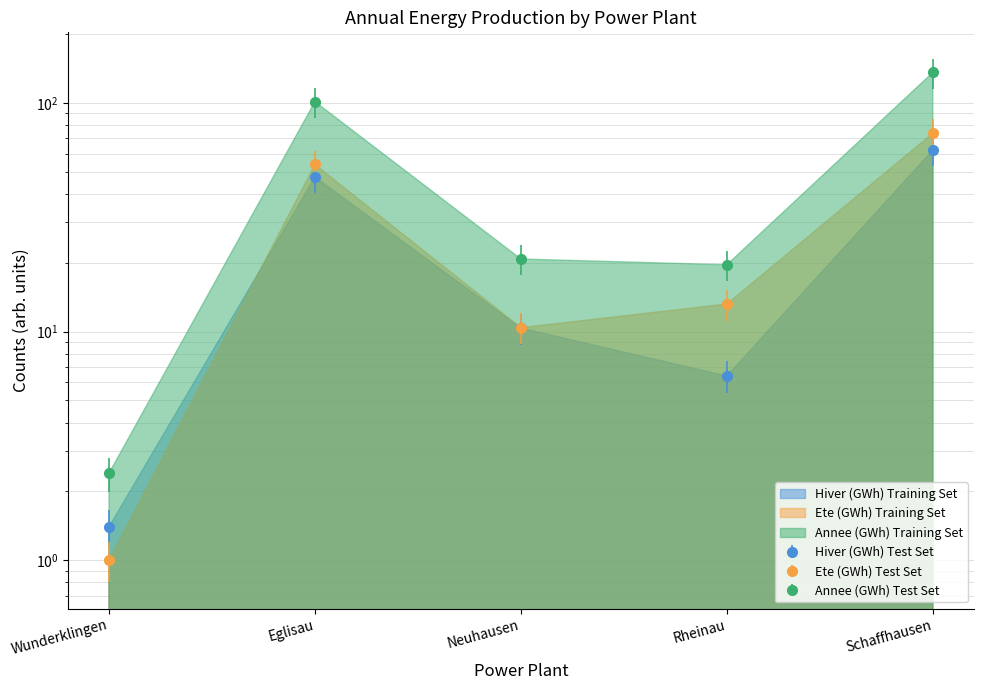

Does the chart display data point markers on the line(s)?

Yes